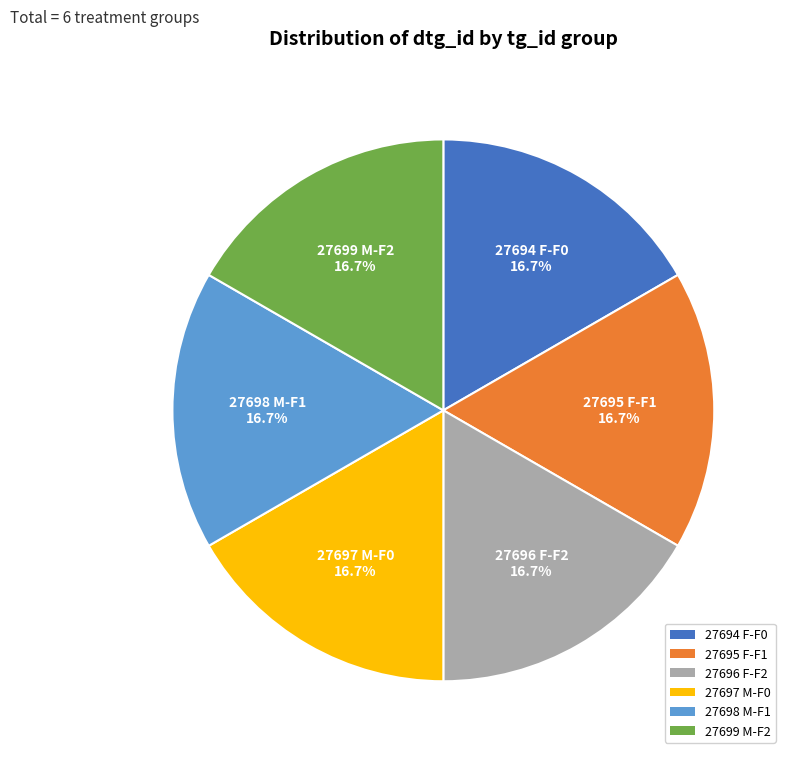

Does any single category account for the majority?

No